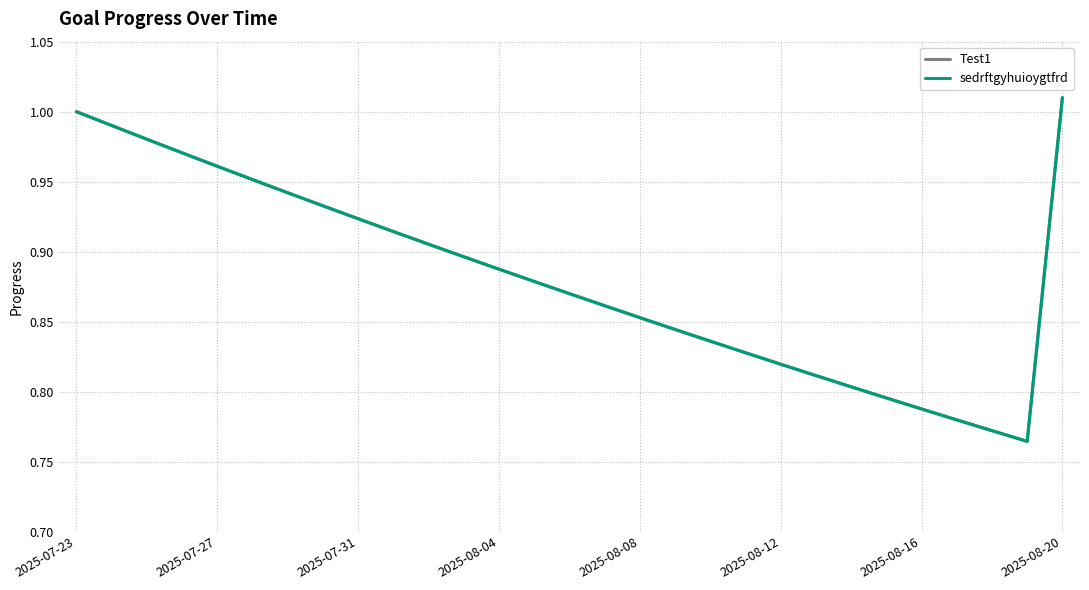

Reading left to right, list all the values displayed in this chart.

Test1: 1.0	1.0	1.0	1.0	1.0	1.0	0.9	0.9	0.9	0.9	0.9	0.9	0.9	0.9	0.9	0.9	0.9	0.8	0.8	0.8	0.8	0.8	0.8	0.8	0.8	0.8	0.8	0.8	1.0
sedrftgyhuioygtfrd: 1.0	1.0	1.0	1.0	1.0	1.0	0.9	0.9	0.9	0.9	0.9	0.9	0.9	0.9	0.9	0.9	0.9	0.8	0.8	0.8	0.8	0.8	0.8	0.8	0.8	0.8	0.8	0.8	1.0